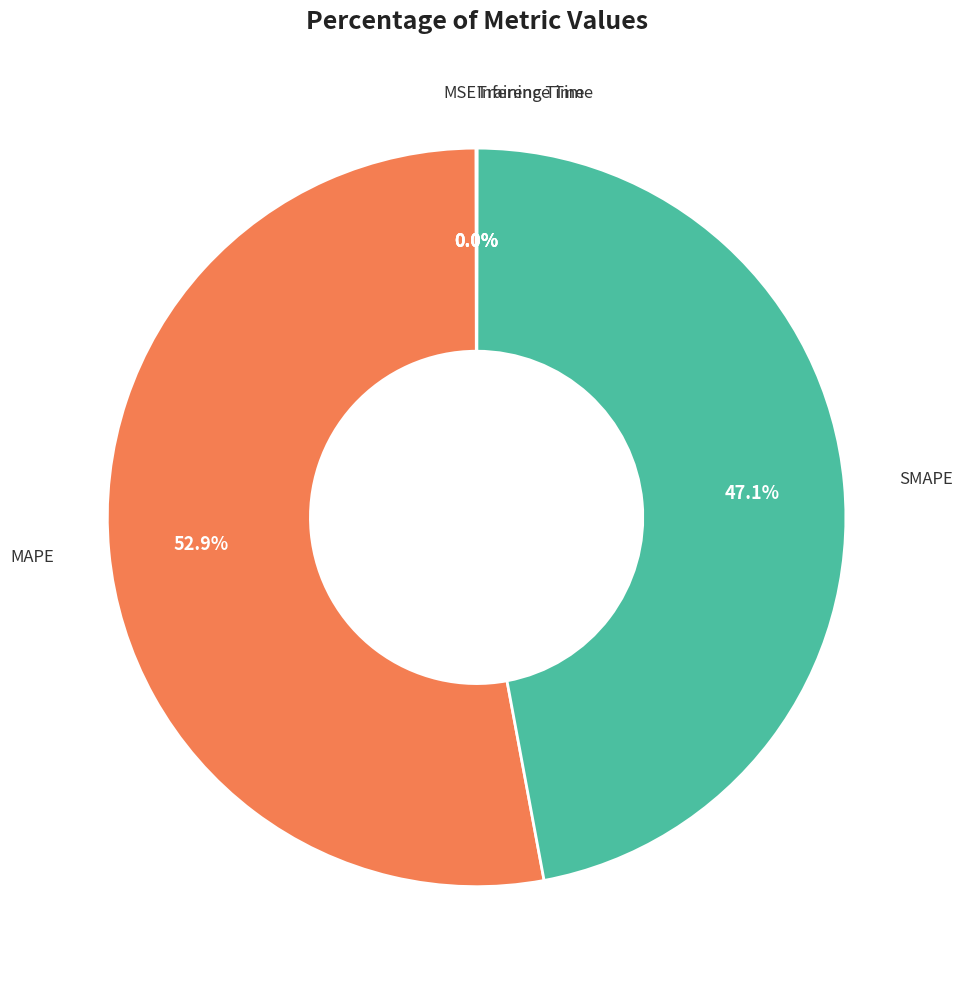

Is there a majority slice in this chart?

Yes